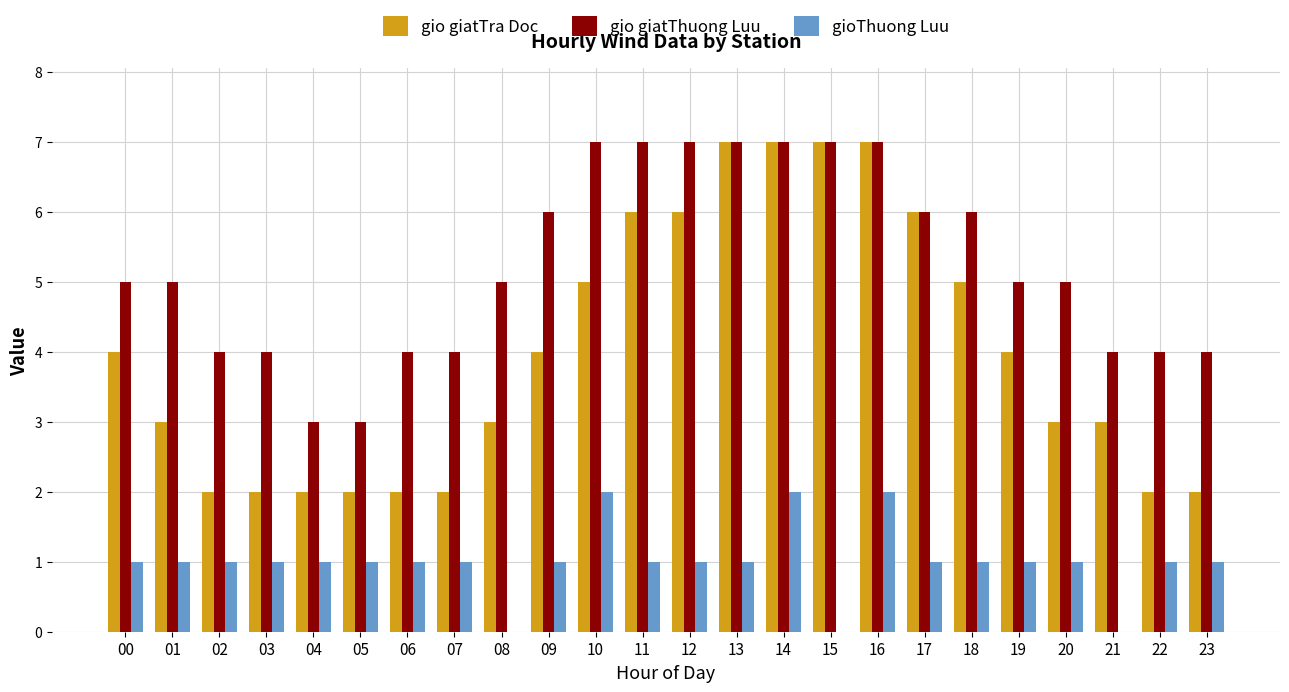

Is it true that gioThuong Luu equals 1 at 01?

True